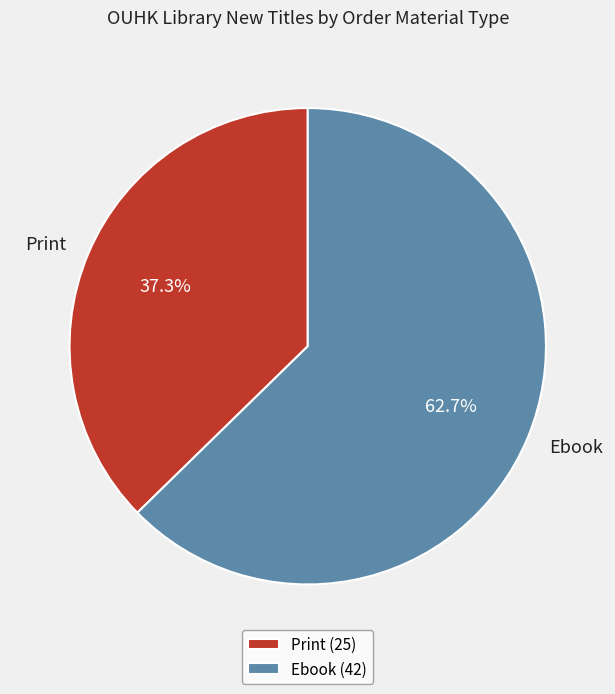

What is the total percentage of Ebook and Print?

100.0%